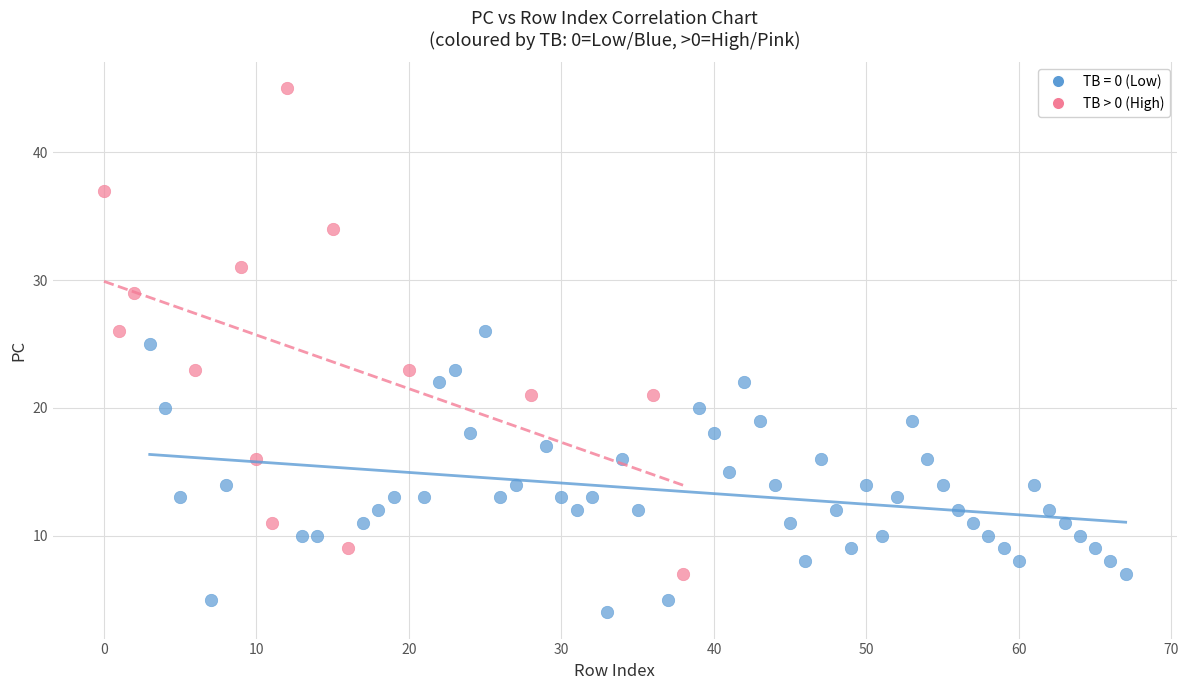

Which series reaches the maximum Y coordinate?

TB > 0 (High)